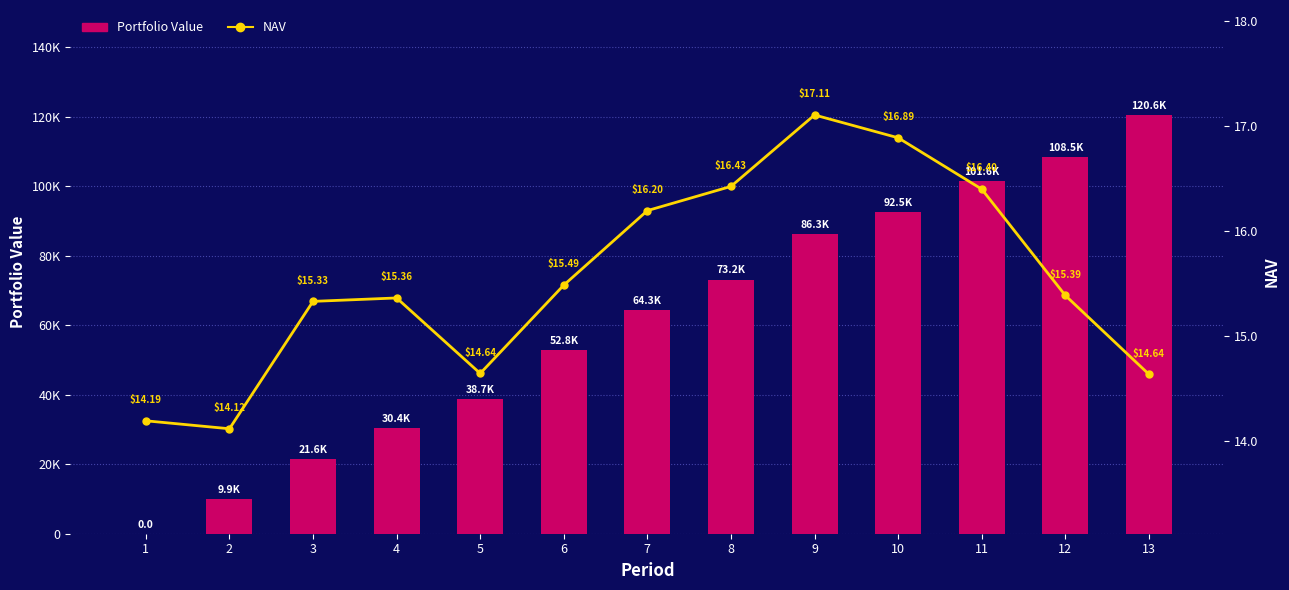

Which category has the highest value in the NAV series?

9